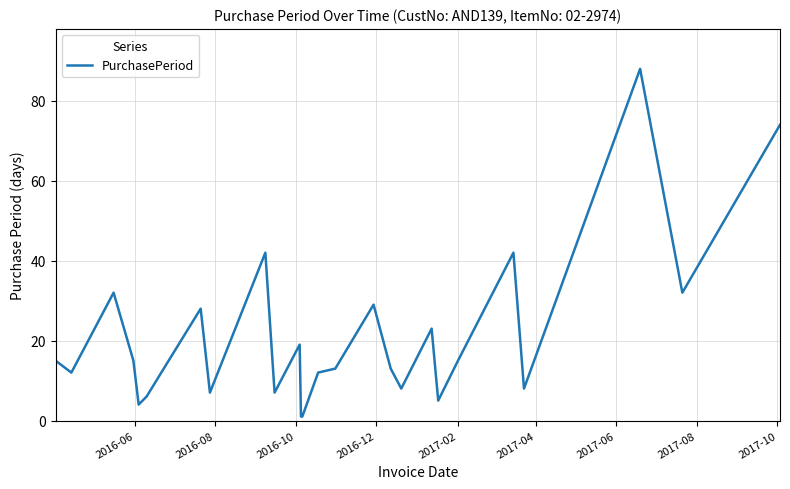

What is the maximum value shown in the chart?

88